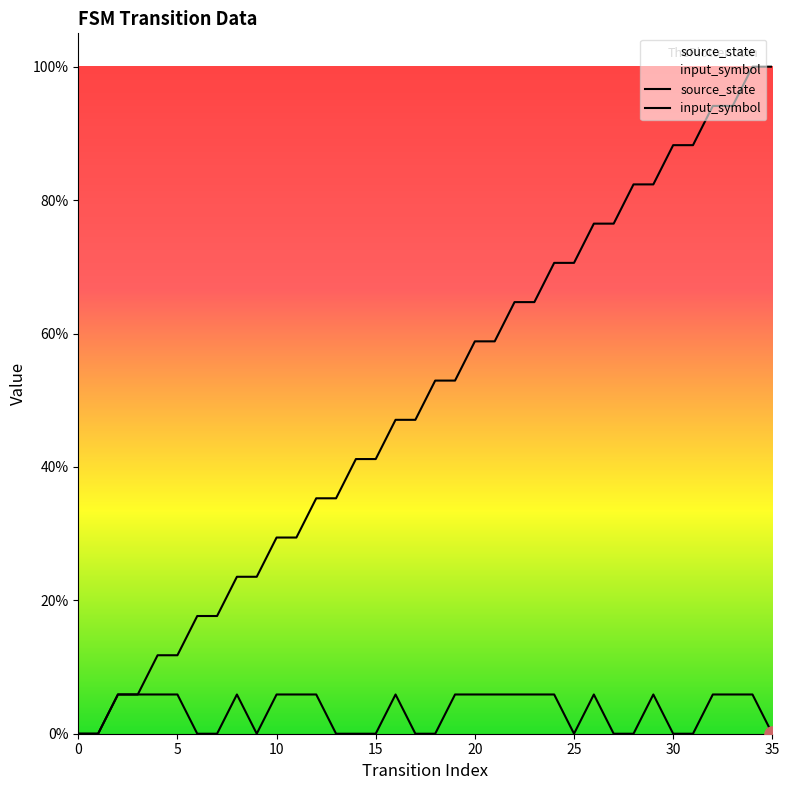

Which series contains the highest Y value?

source_state